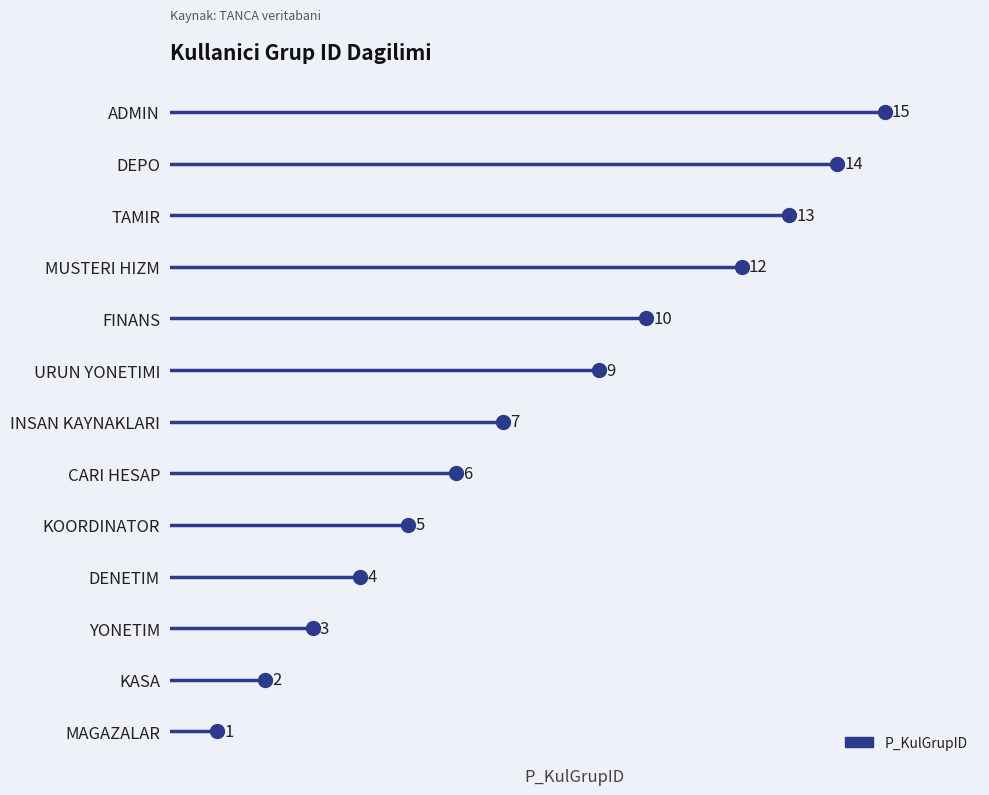

Which label corresponds to the largest value in the chart?

ADMIN